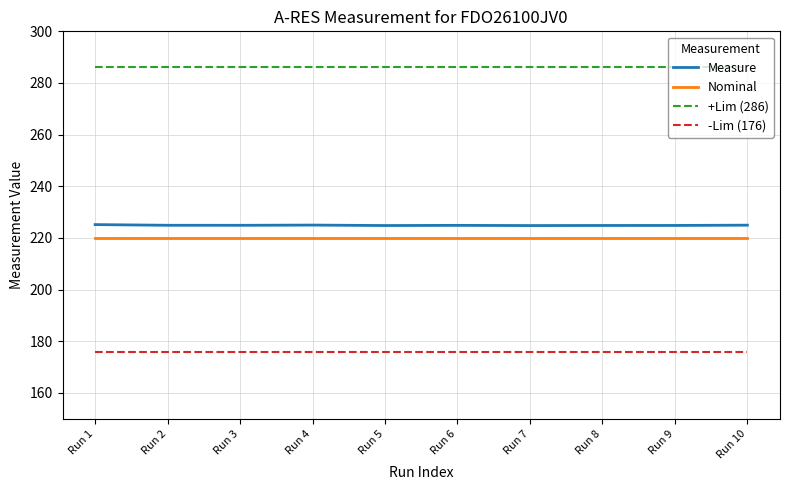

How many categories are shown in the chart?

10